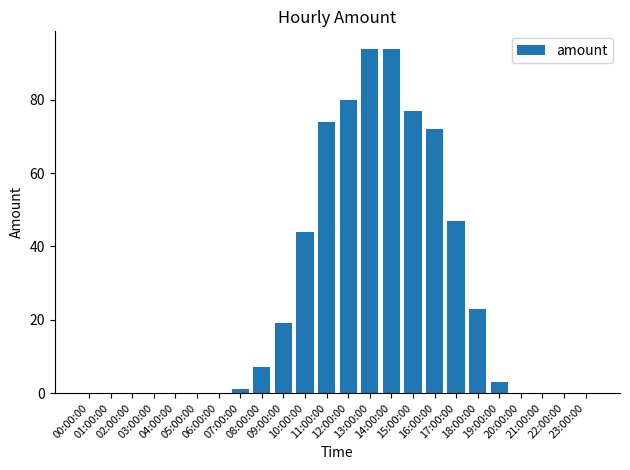

True or false: the data shows 0 at 21:00:00.

True